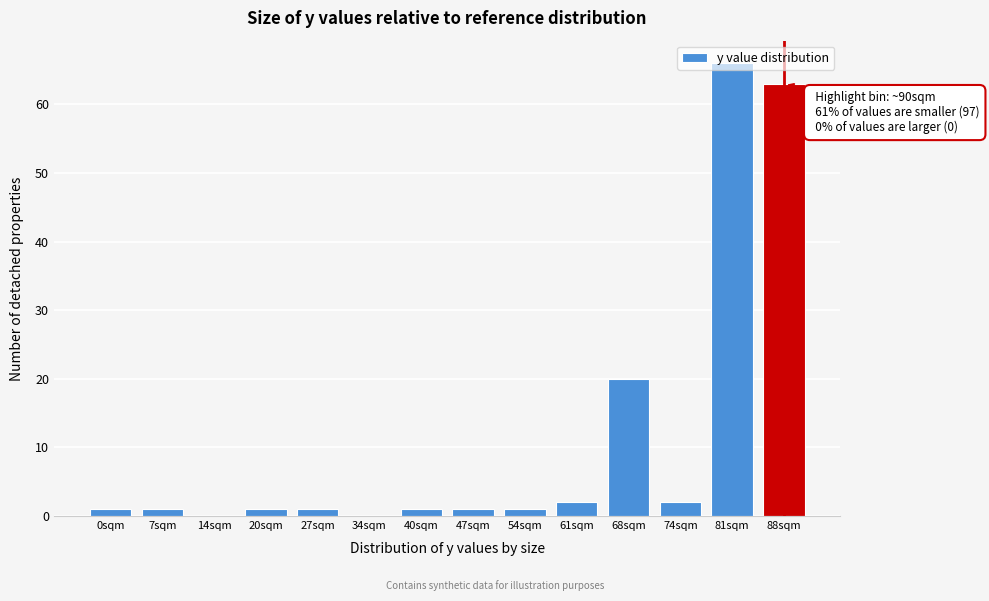

What is the sum of all values?

160